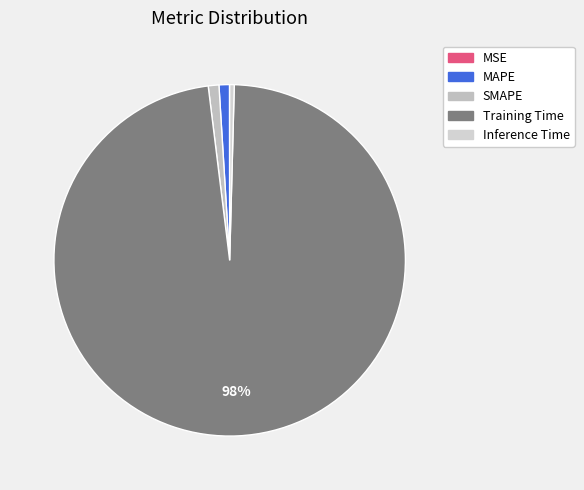

Rank the categories by value from lowest to highest.

MSE, Inference Time, MAPE, SMAPE, Training Time